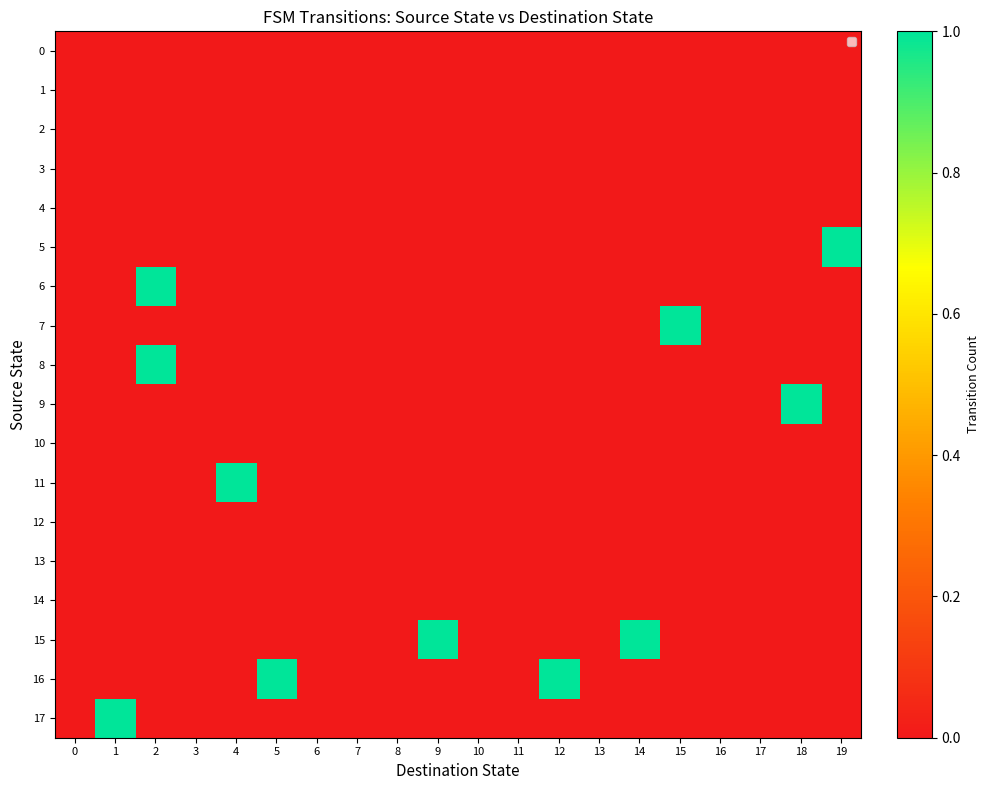

Reading left to right, extract all data points from this chart.

0: 0=0	1=0	2=0	3=0	4=0	5=0	6=0	7=0	8=0	9=0	10=0	11=0	12=0	13=0	14=0	15=0	16=0	17=0	18=0	19=0
1: 0=0	1=0	2=0	3=0	4=0	5=0	6=0	7=0	8=0	9=0	10=0	11=0	12=0	13=0	14=0	15=0	16=0	17=0	18=0	19=0
2: 0=0	1=0	2=0	3=0	4=0	5=0	6=0	7=0	8=0	9=0	10=0	11=0	12=0	13=0	14=0	15=0	16=0	17=0	18=0	19=0
3: 0=0	1=0	2=0	3=0	4=0	5=0	6=0	7=0	8=0	9=0	10=0	11=0	12=0	13=0	14=0	15=0	16=0	17=0	18=0	19=0
4: 0=0	1=0	2=0	3=0	4=0	5=0	6=0	7=0	8=0	9=0	10=0	11=0	12=0	13=0	14=0	15=0	16=0	17=0	18=0	19=0
5: 0=0	1=0	2=0	3=0	4=0	5=0	6=0	7=0	8=0	9=0	10=0	11=0	12=0	13=0	14=0	15=0	16=0	17=0	18=0	19=1
6: 0=0	1=0	2=1	3=0	4=0	5=0	6=0	7=0	8=0	9=0	10=0	11=0	12=0	13=0	14=0	15=0	16=0	17=0	18=0	19=0
7: 0=0	1=0	2=0	3=0	4=0	5=0	6=0	7=0	8=0	9=0	10=0	11=0	12=0	13=0	14=0	15=1	16=0	17=0	18=0	19=0
8: 0=0	1=0	2=1	3=0	4=0	5=0	6=0	7=0	8=0	9=0	10=0	11=0	12=0	13=0	14=0	15=0	16=0	17=0	18=0	19=0
9: 0=0	1=0	2=0	3=0	4=0	5=0	6=0	7=0	8=0	9=0	10=0	11=0	12=0	13=0	14=0	15=0	16=0	17=0	18=1	19=0
10: 0=0	1=0	2=0	3=0	4=0	5=0	6=0	7=0	8=0	9=0	10=0	11=0	12=0	13=0	14=0	15=0	16=0	17=0	18=0	19=0
11: 0=0	1=0	2=0	3=0	4=1	5=0	6=0	7=0	8=0	9=0	10=0	11=0	12=0	13=0	14=0	15=0	16=0	17=0	18=0	19=0
12: 0=0	1=0	2=0	3=0	4=0	5=0	6=0	7=0	8=0	9=0	10=0	11=0	12=0	13=0	14=0	15=0	16=0	17=0	18=0	19=0
13: 0=0	1=0	2=0	3=0	4=0	5=0	6=0	7=0	8=0	9=0	10=0	11=0	12=0	13=0	14=0	15=0	16=0	17=0	18=0	19=0
14: 0=0	1=0	2=0	3=0	4=0	5=0	6=0	7=0	8=0	9=0	10=0	11=0	12=0	13=0	14=0	15=0	16=0	17=0	18=0	19=0
15: 0=0	1=0	2=0	3=0	4=0	5=0	6=0	7=0	8=0	9=1	10=0	11=0	12=0	13=0	14=1	15=0	16=0	17=0	18=0	19=0
16: 0=0	1=0	2=0	3=0	4=0	5=1	6=0	7=0	8=0	9=0	10=0	11=0	12=1	13=0	14=0	15=0	16=0	17=0	18=0	19=0
17: 0=0	1=1	2=0	3=0	4=0	5=0	6=0	7=0	8=0	9=0	10=0	11=0	12=0	13=0	14=0	15=0	16=0	17=0	18=0	19=0